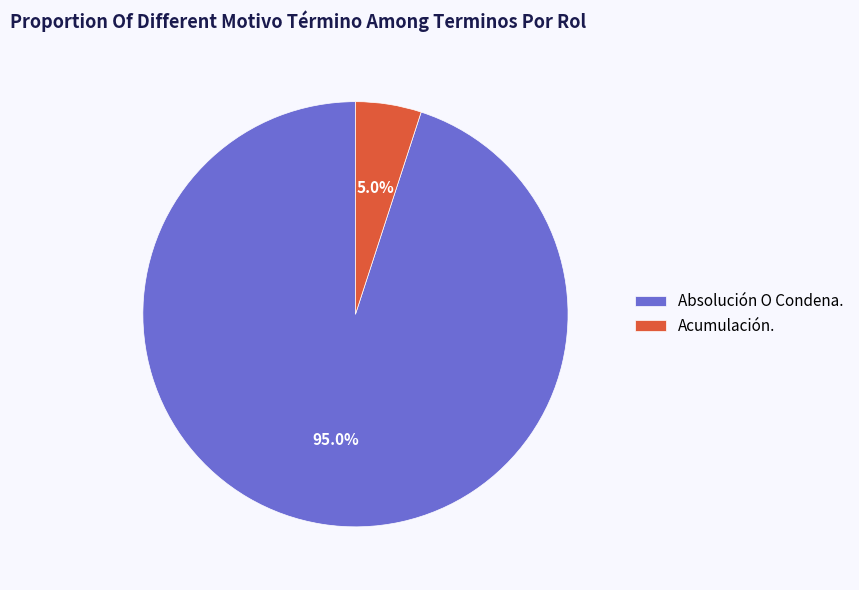

To the nearest percent, what is the average slice percentage?

50%